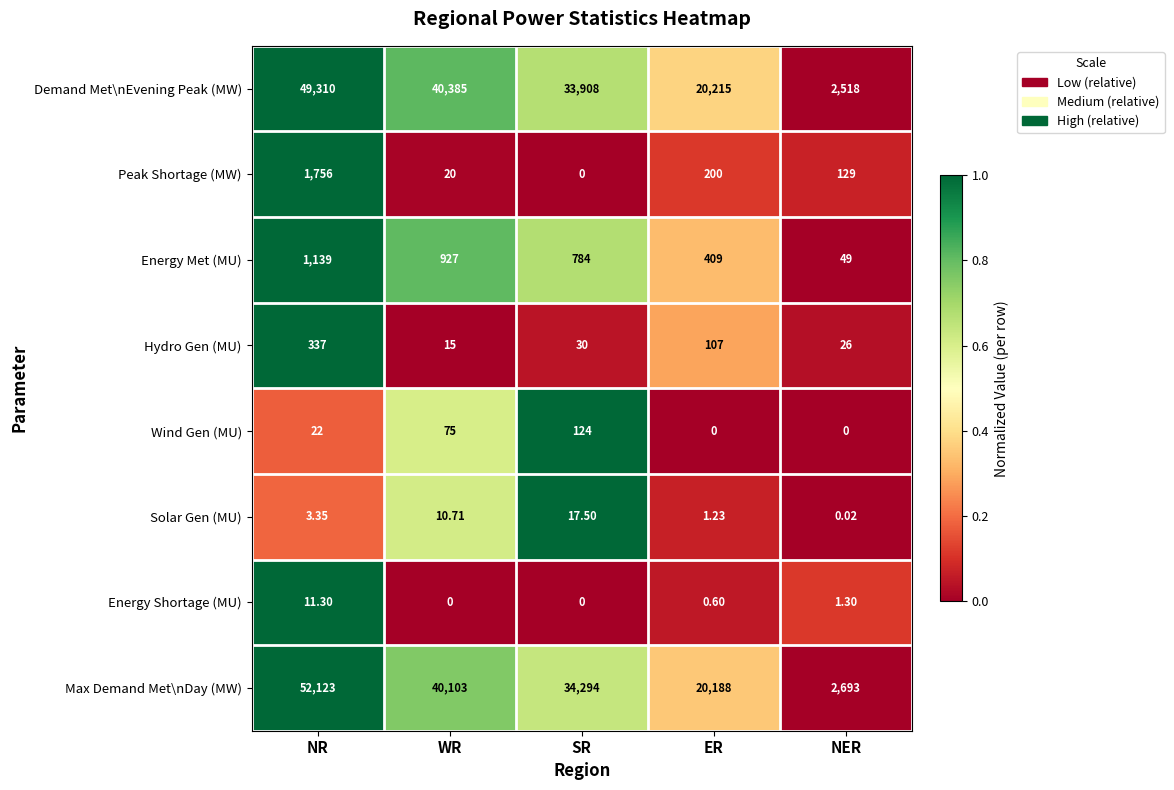

Between NR and SR, which series saw the biggest shift?

Max Demand Met\nDay (MW)